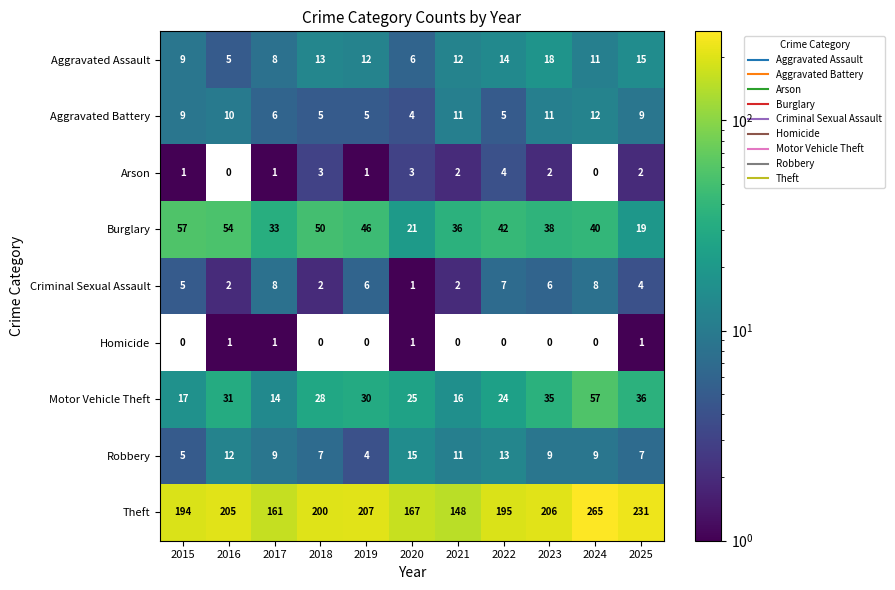

At which label is Motor Vehicle Theft closest to 35?

2023